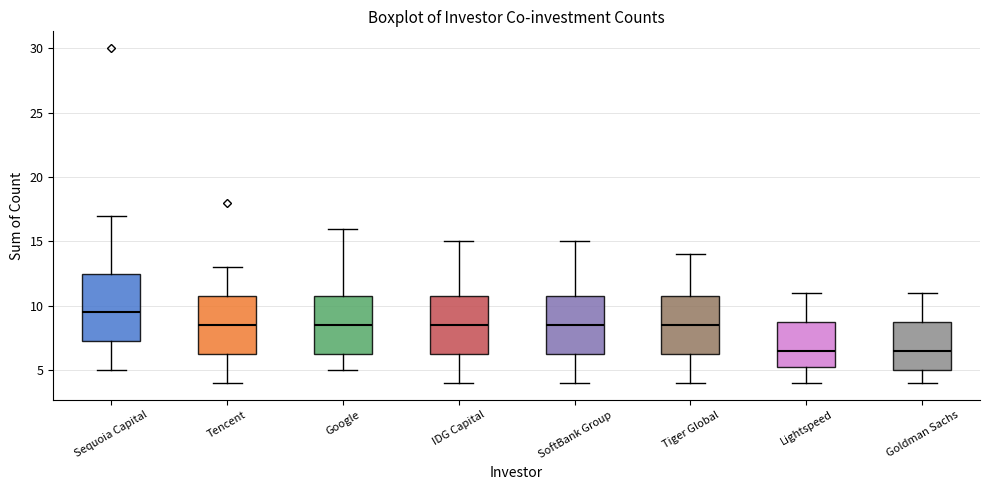

Reading left to right, read every box against the y-axis: the position of its median line, the range the box covers, and the ends of its whiskers. The values are not printed on the chart, so give them approximately, as read against the axis.

Sequoia Capital: median 9.5, box 7.5 to 12.5, whiskers 5.0 to 17.0
Tencent: median 8.5, box 6.5 to 11.0, whiskers 4.0 to 13.0
Google: median 8.5, box 6.5 to 11.0, whiskers 5.0 to 16.0
IDG Capital: median 8.5, box 6.5 to 11.0, whiskers 4.0 to 15.0
SoftBank Group: median 8.5, box 6.5 to 11.0, whiskers 4.0 to 15.0
Tiger Global: median 8.5, box 6.5 to 11.0, whiskers 4.0 to 14.0
Lightspeed: median 6.5, box 5.5 to 9.0, whiskers 4.0 to 11.0
Goldman Sachs: median 6.5, box 5.0 to 9.0, whiskers 4.0 to 11.0